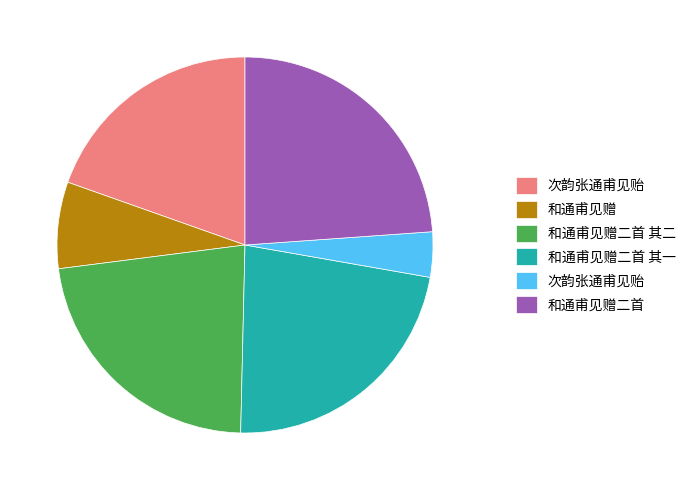

Does any single category account for the majority?

No